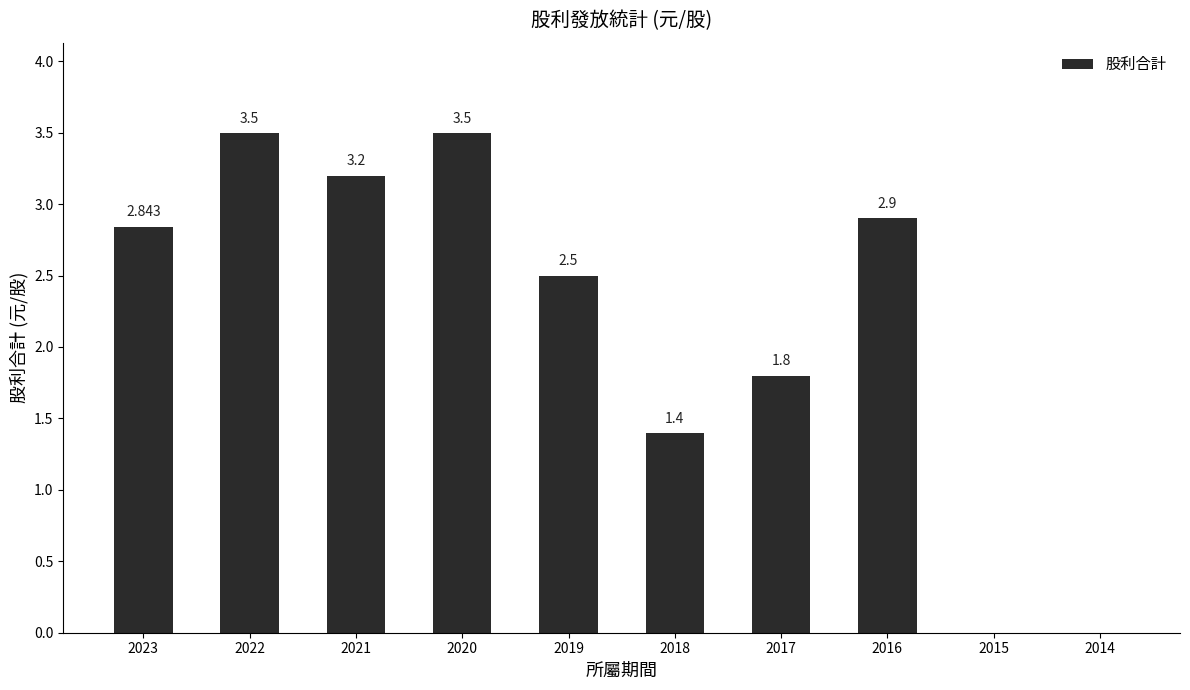

How many data points are above 2?

6